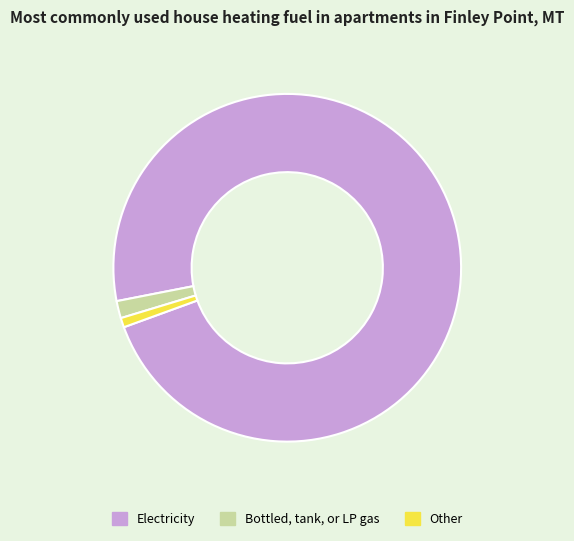

Count the number of slices in the pie.

3